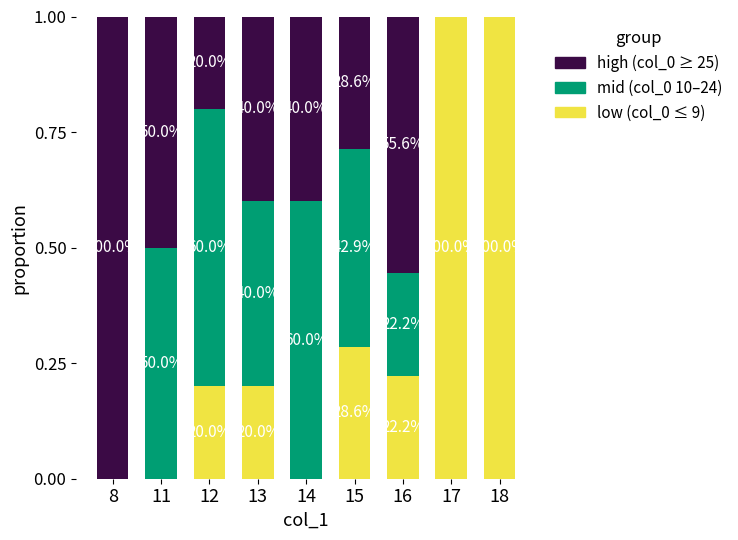

List the labels in order of mid (col_0 10–24) value, smallest first.

8, 17, 18, 16, 13, 15, 11, 12, 14